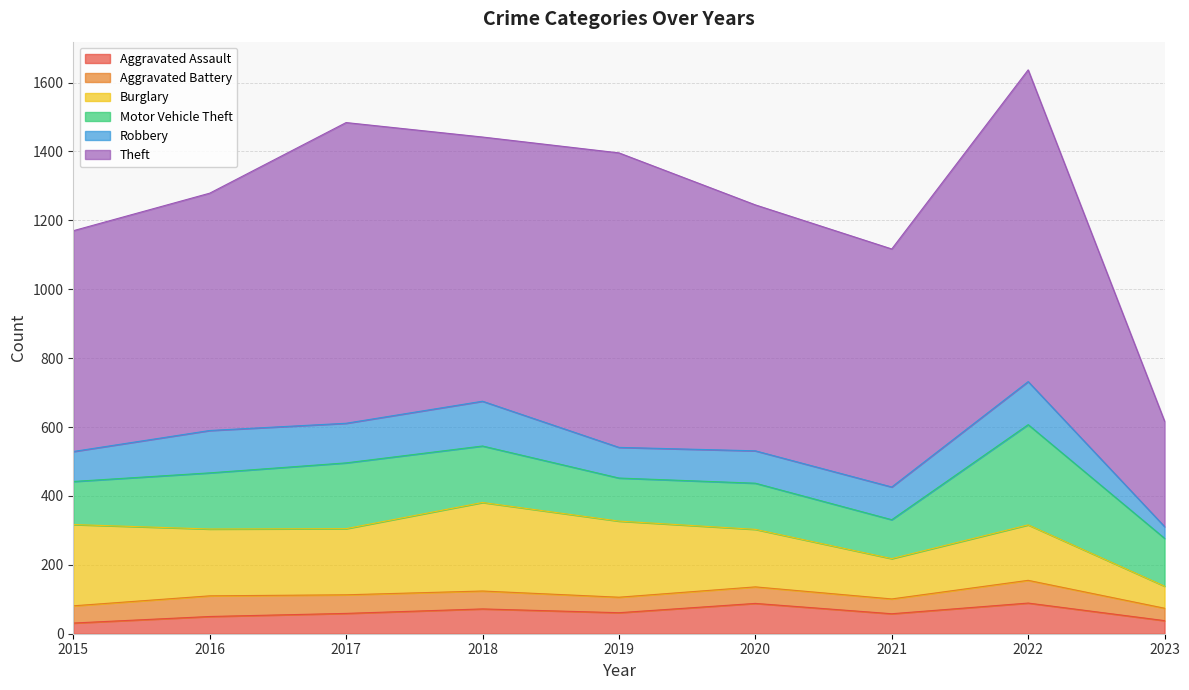

Reading left to right, transcribe all the data shown in this chart.

Aggravated Assault: 31	50	59	72	61	88	58	89	38
Aggravated Battery: 50	60	54	52	45	48	43	66	36
Burglary: 236	194	192	257	221	167	117	161	64
Motor Vehicle Theft: 125	163	191	164	125	134	113	291	139
Robbery: 87	123	115	130	89	94	95	125	34
Theft: 641	689	873	767	855	714	691	905	306